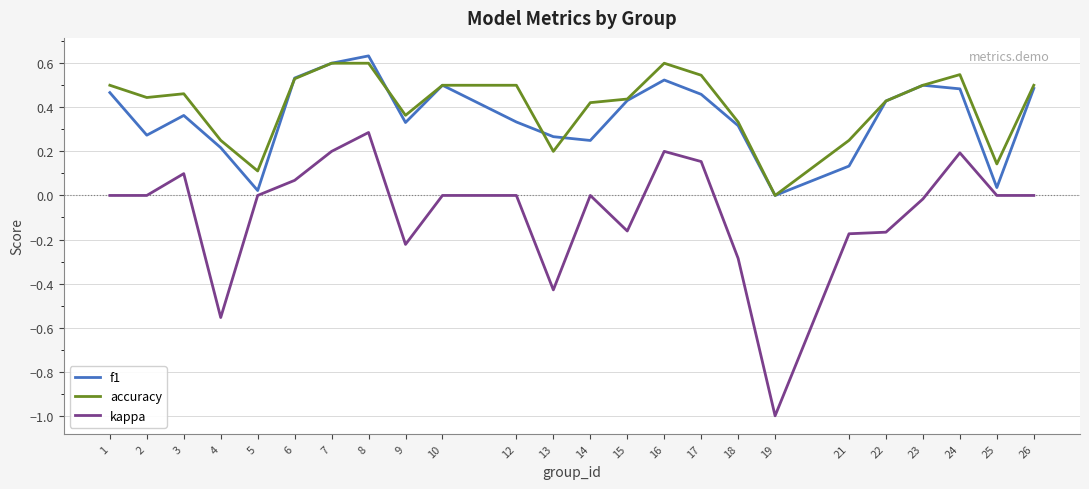

Which series has the largest range (max minus min)?

kappa